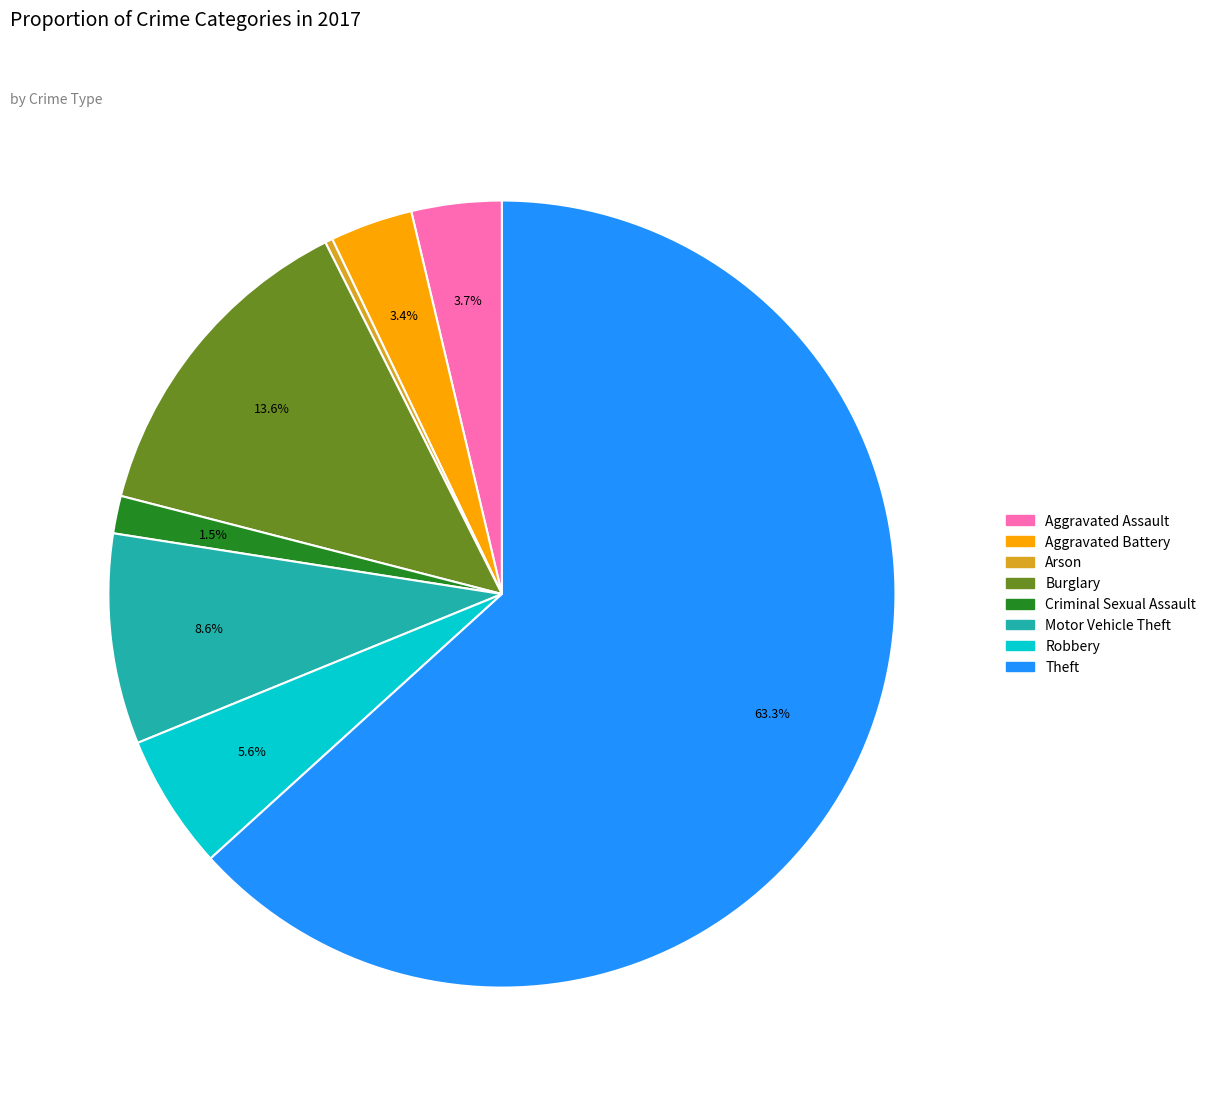

What is the total percentage of Motor Vehicle Theft and Theft?

71.9%